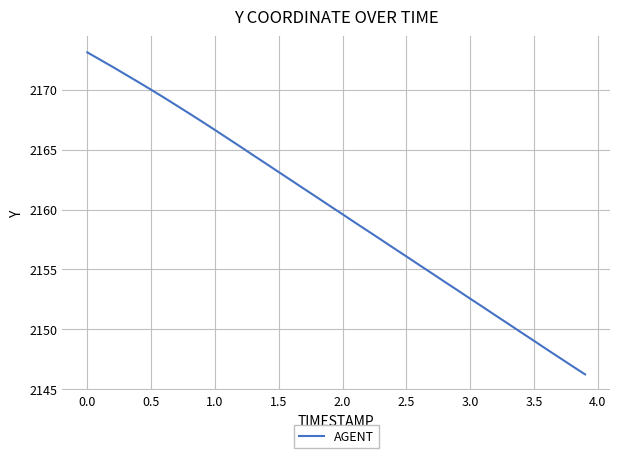

What is the difference between the maximum and minimum values?

26.9